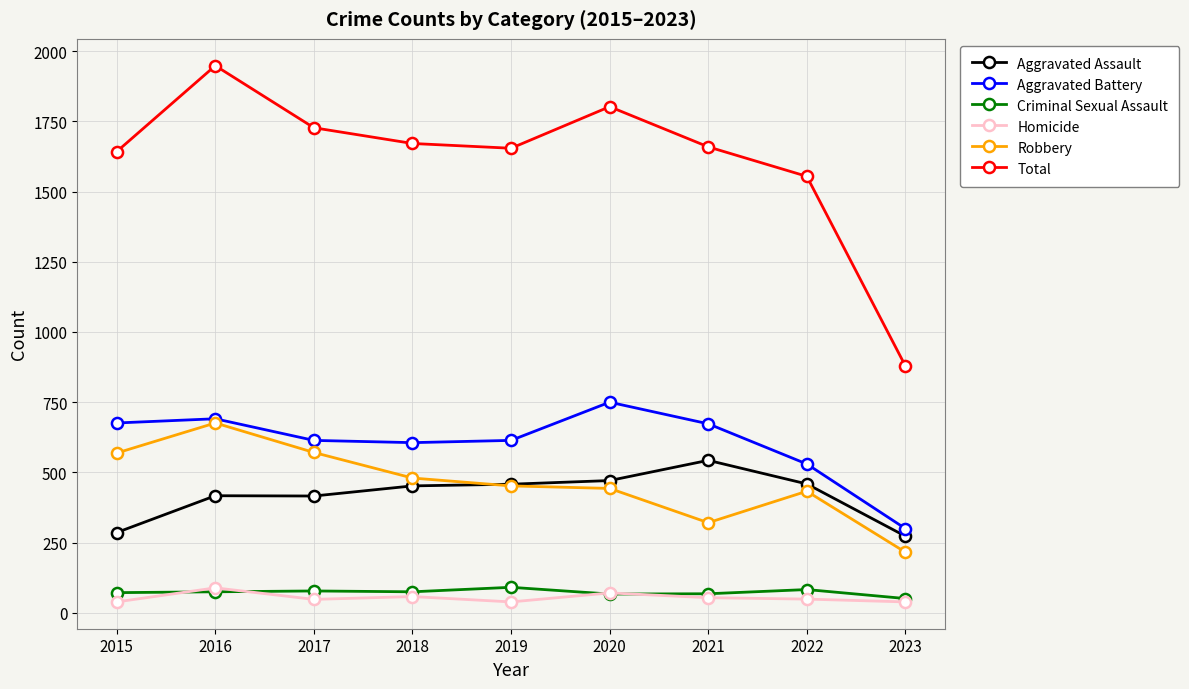

What is the value of the Robbery point at the 8th from the left?

433